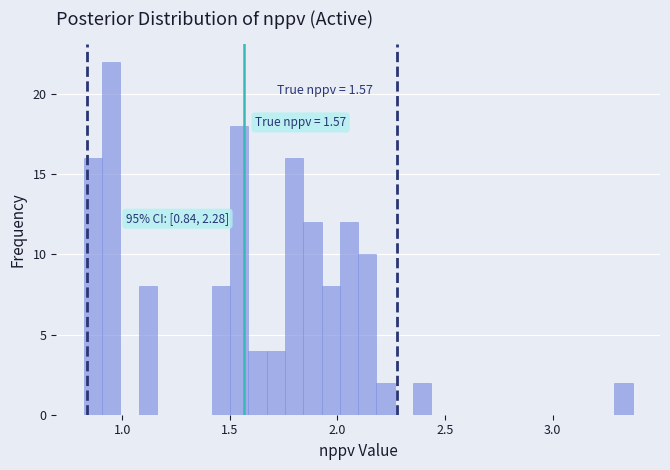

Read against the x-axis, roughly where is the centre of the tallest bar?

0.95